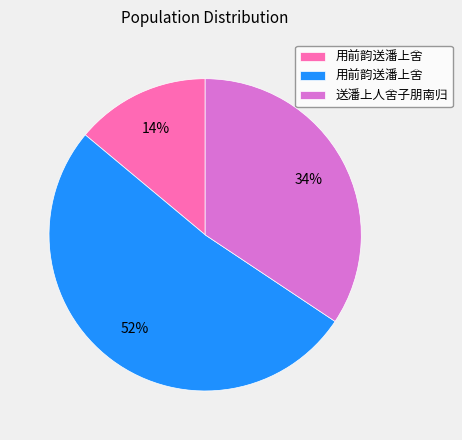

Is there any slice that represents more than half of the pie?

Yes